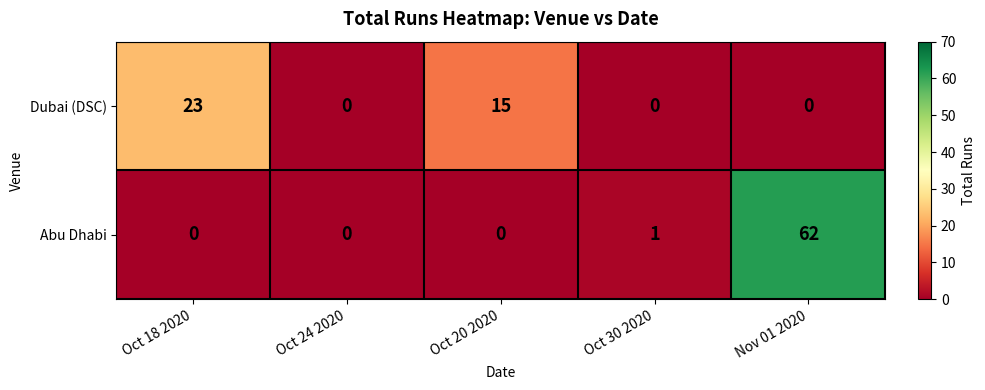

The value of Dubai (DSC) at Oct 30 2020 is 0. True or false?

True